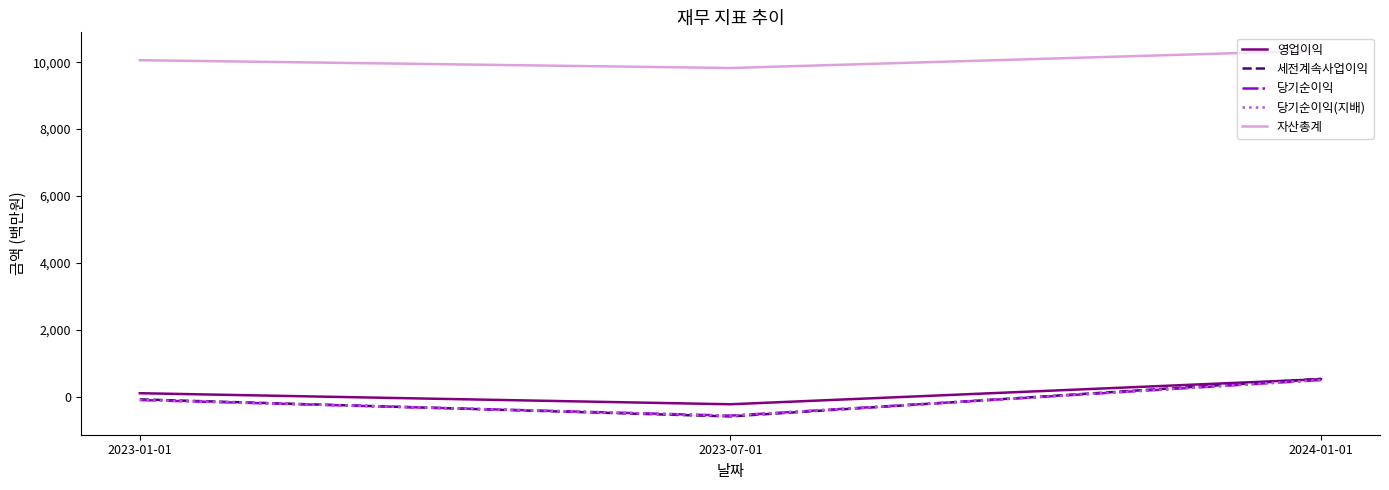

Reading left to right, transcribe all the data shown in this chart.

영업이익: 2023-01-01=116	2023-07-01=-214	2024-01-01=534
세전계속사업이익: 2023-01-01=-68	2023-07-01=-577	2024-01-01=547
당기순이익: 2023-01-01=-87	2023-07-01=-554	2024-01-01=511
당기순이익(지배): 2023-01-01=-87	2023-07-01=-554	2024-01-01=511
자산총계: 2023-01-01=10058	2023-07-01=9825	2024-01-01=10344